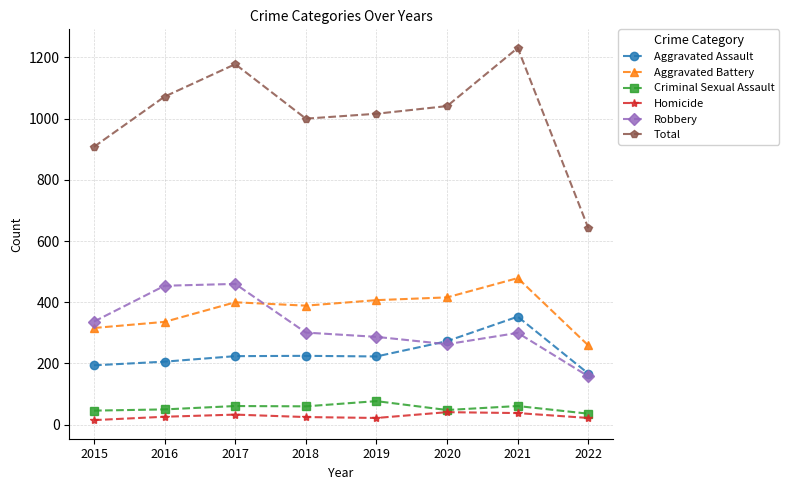

The Total series shows 908 at 2015. True or false?

True